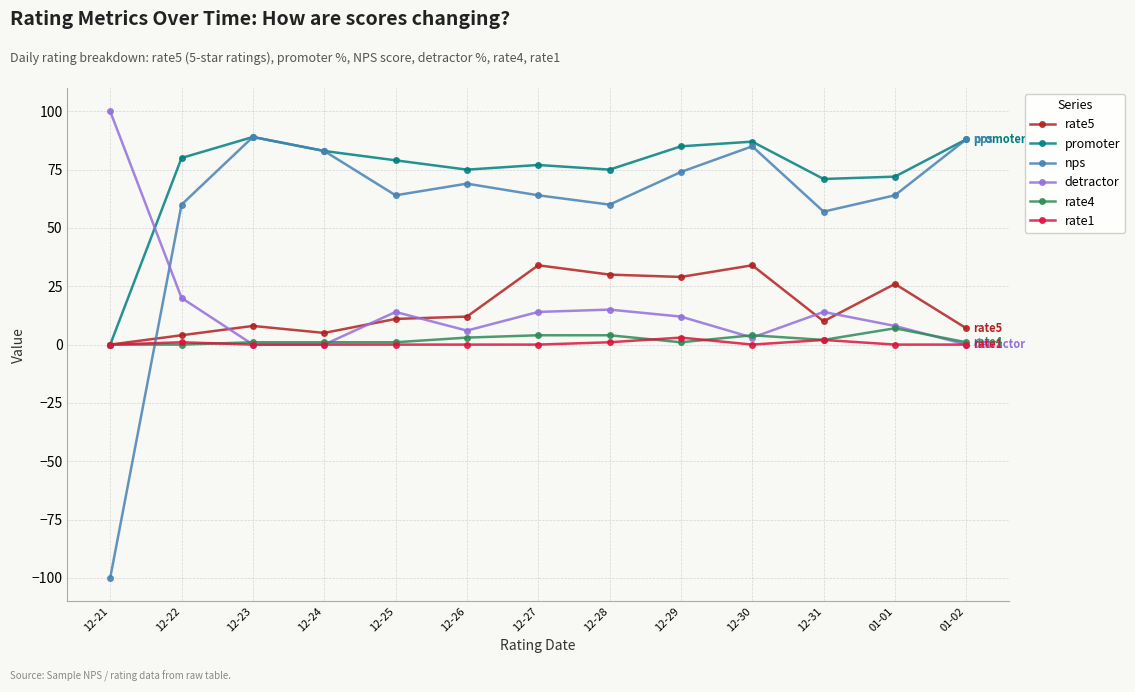

What is the value of the nps point at the 1st from the left?

-100